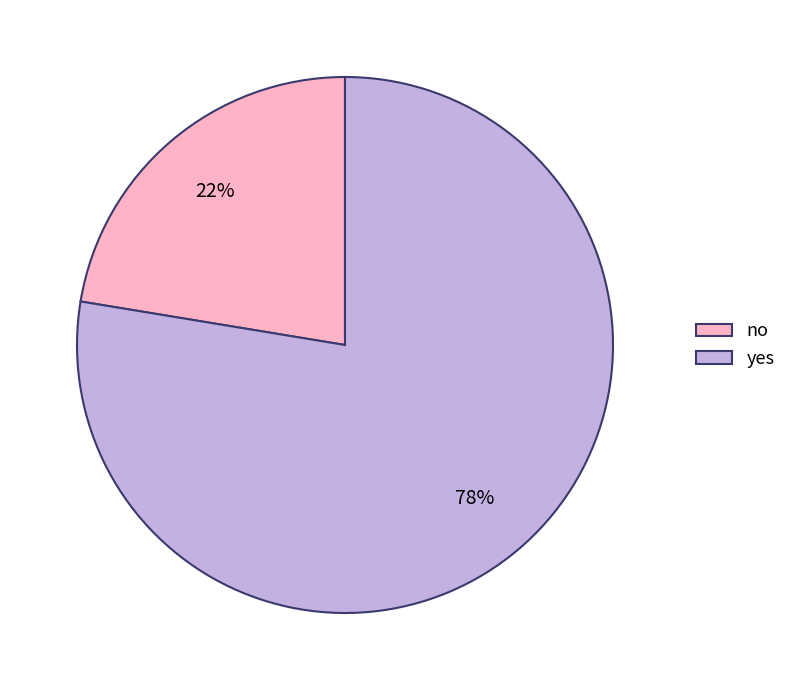

How many slices are in this pie chart?

2